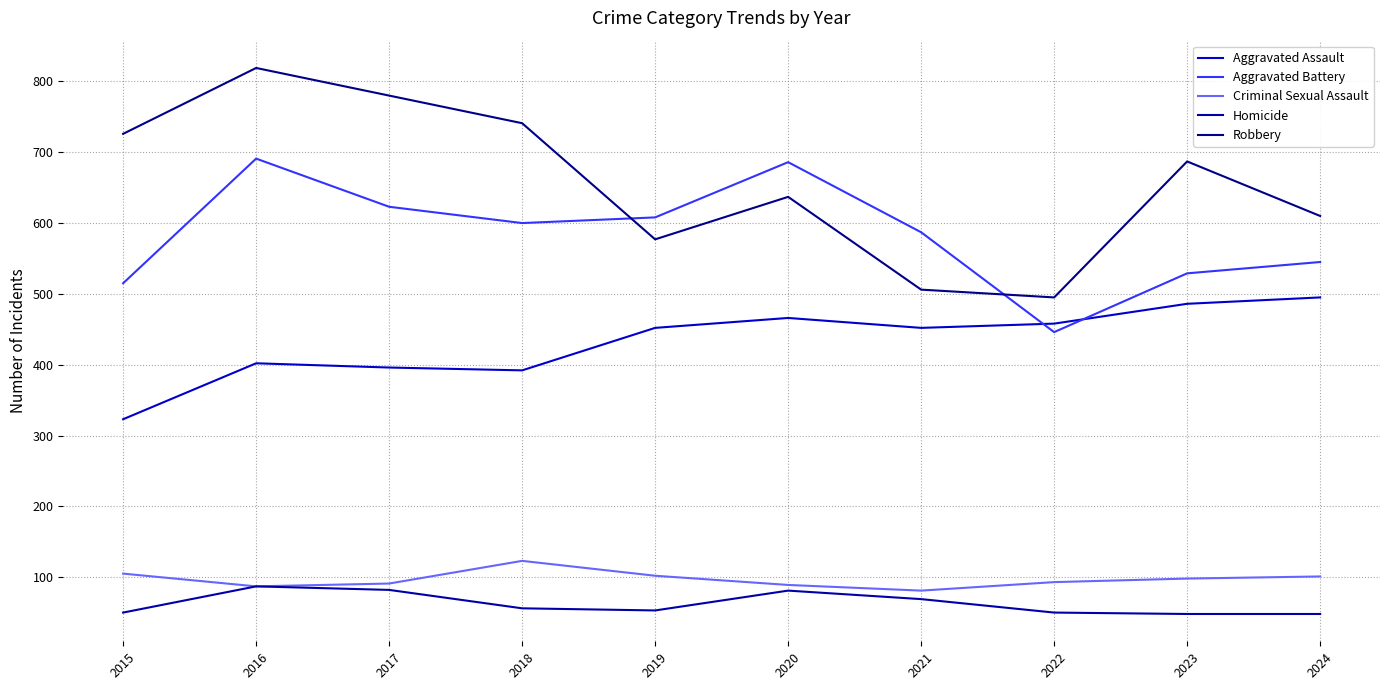

Does the chart have visible grid lines?

Yes